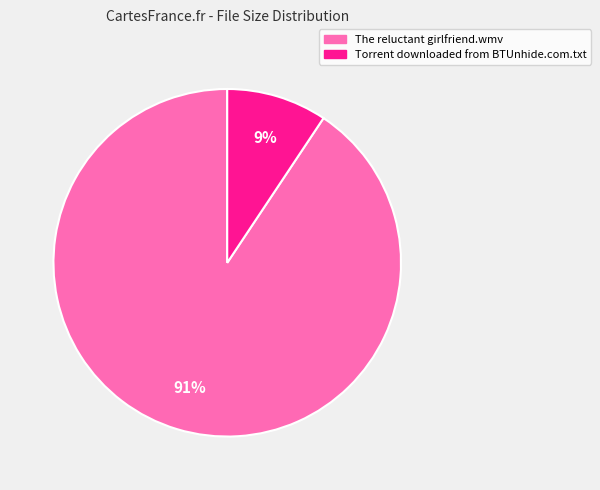

The The reluctant girlfriend.wmv slice represents 91% of the pie. True or false?

True